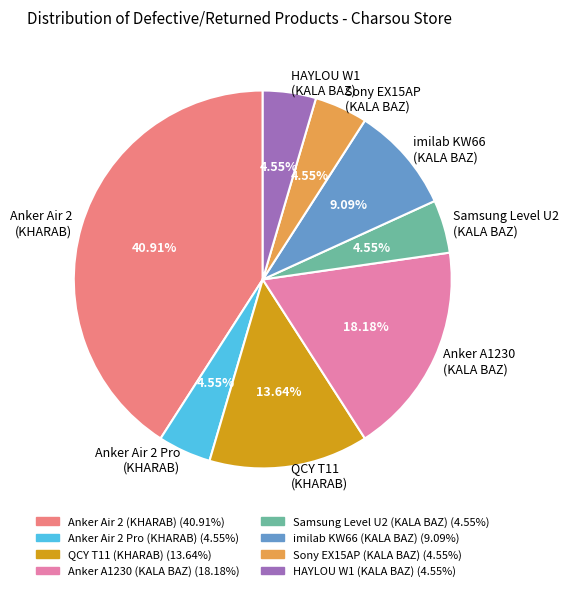

Does any single category account for the majority?

No